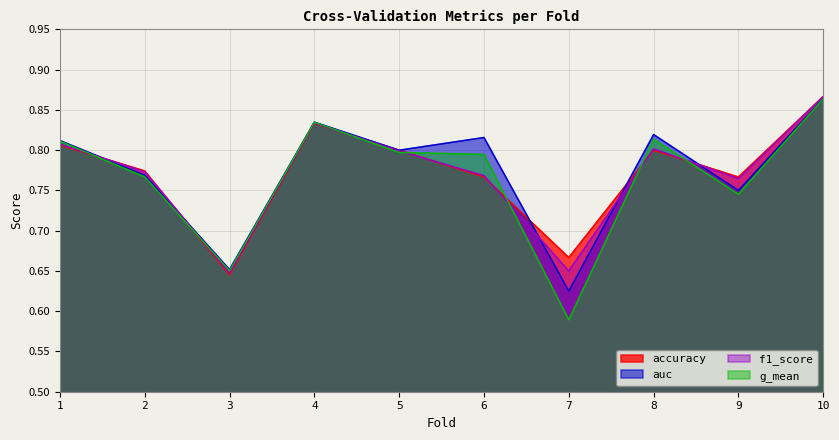

The accuracy series shows 0.2 at 3. True or false?

False